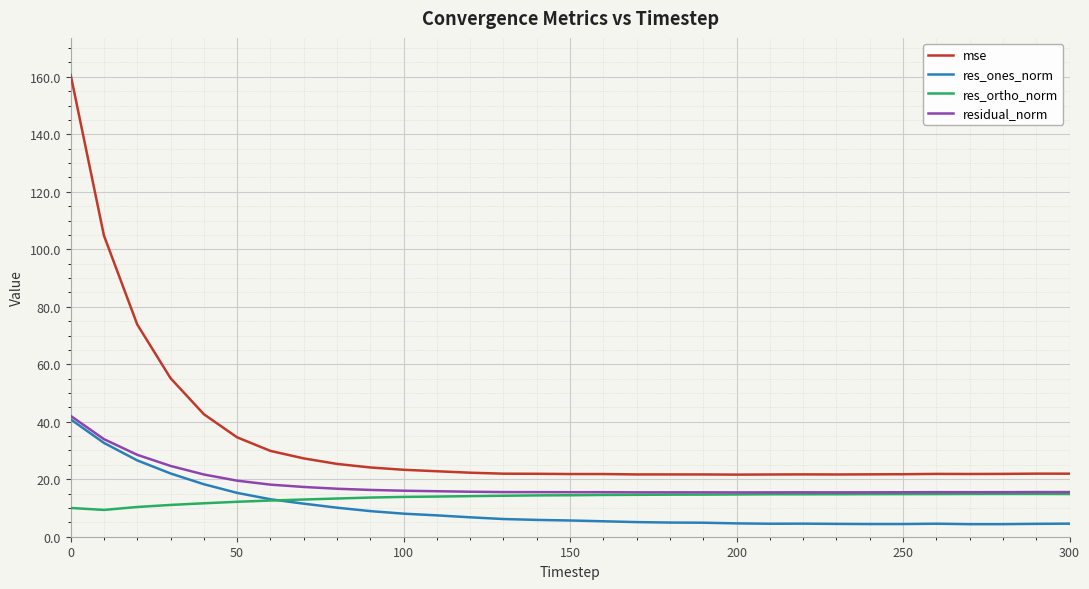

True or false: res_ortho_norm and mse cross at least once.

False